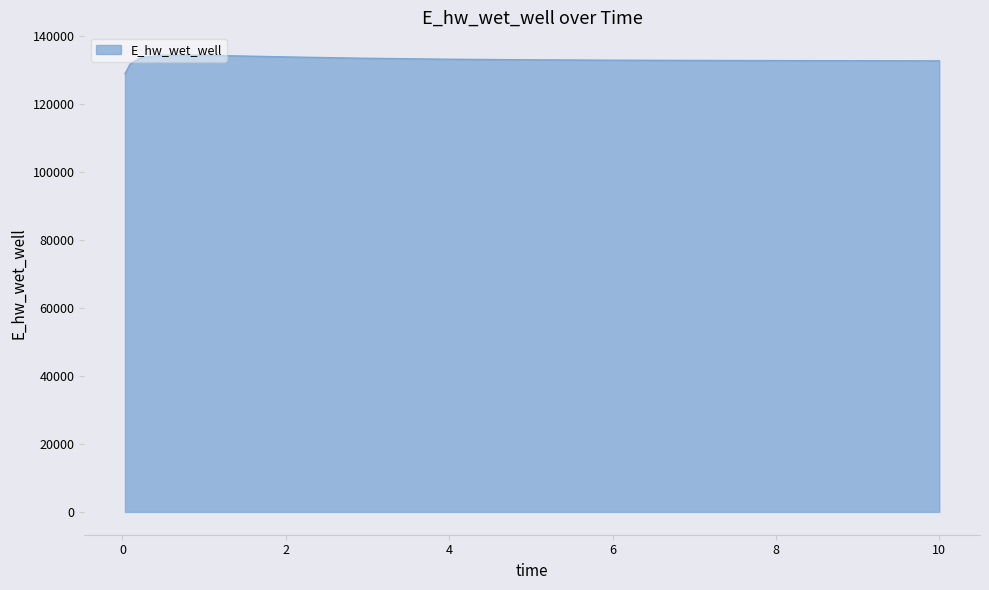

What is the greatest value displayed?

134490.9